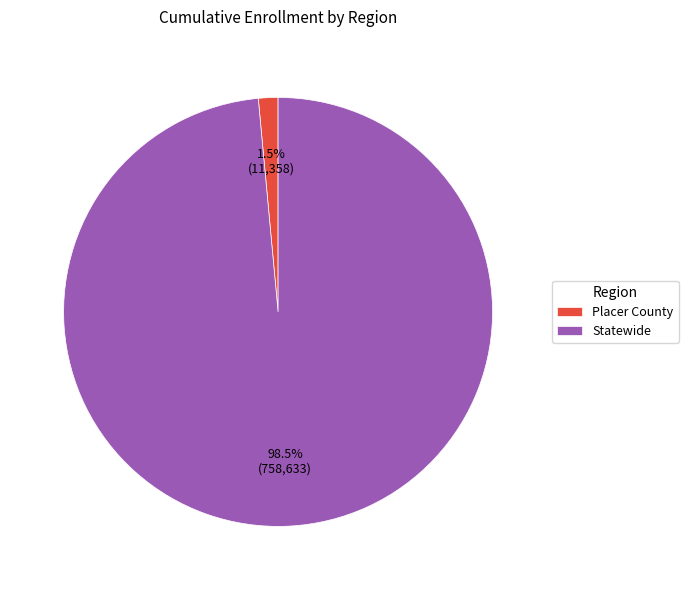

To the nearest percent, what is the difference between the largest and smallest slice percentages?

97%